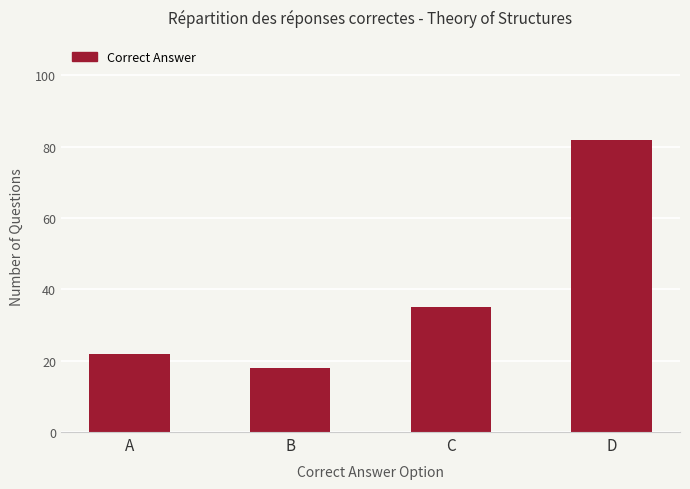

What is the value of the 3rd bar from the left?

35